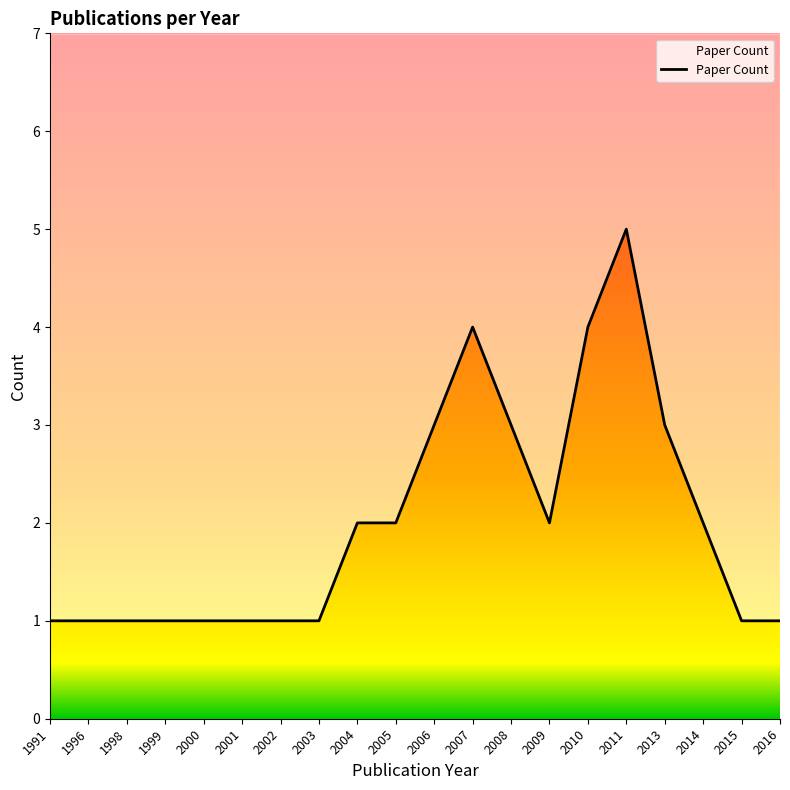

Reading left to right, what are all the values shown in this chart?

1	1	1	1	1	1	1	1	2	2	3	4	3	2	4	5	3	2	1	1